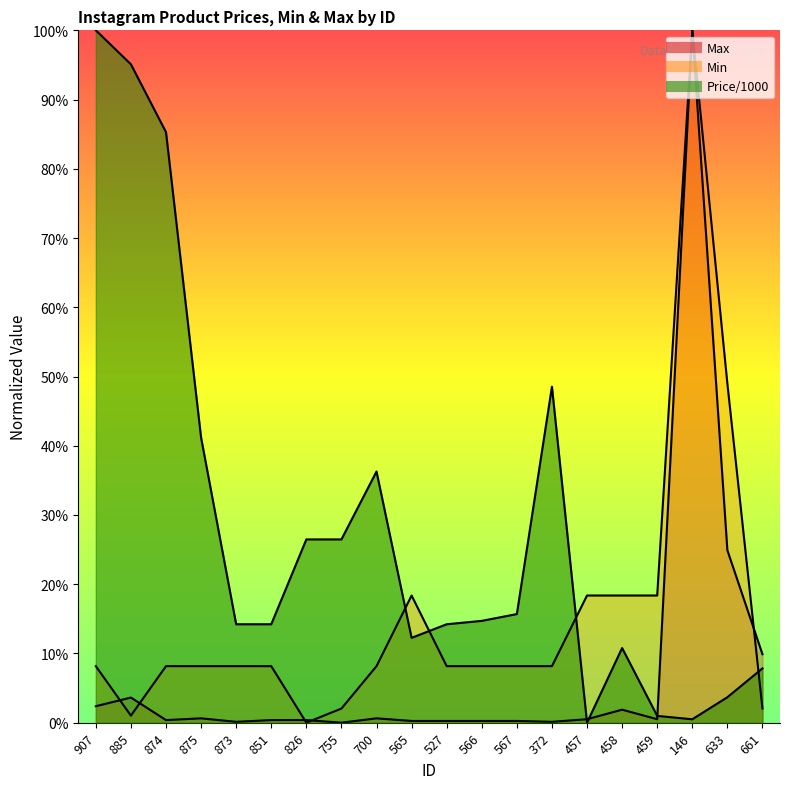

How many data points does each series have?

20